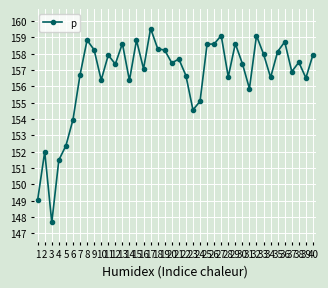

Reading left to right, transcribe all the data shown in this chart.

149.1	152.0	147.7	151.5	152.4	154.0	156.7	158.8	158.2	156.4	157.9	157.4	158.6	156.4	158.8	157.1	159.6	158.3	158.2	157.4	157.7	156.7	154.6	155.1	158.6	158.6	159.1	156.6	158.6	157.4	155.9	159.1	158.0	156.6	158.1	158.7	156.9	157.5	156.5	157.9